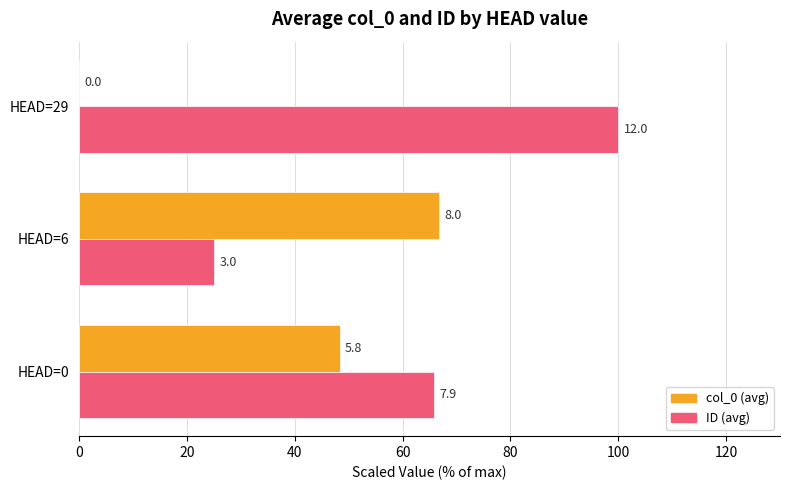

What is the difference between the maximum and minimum values in the col_0 (avg) series?

66.7